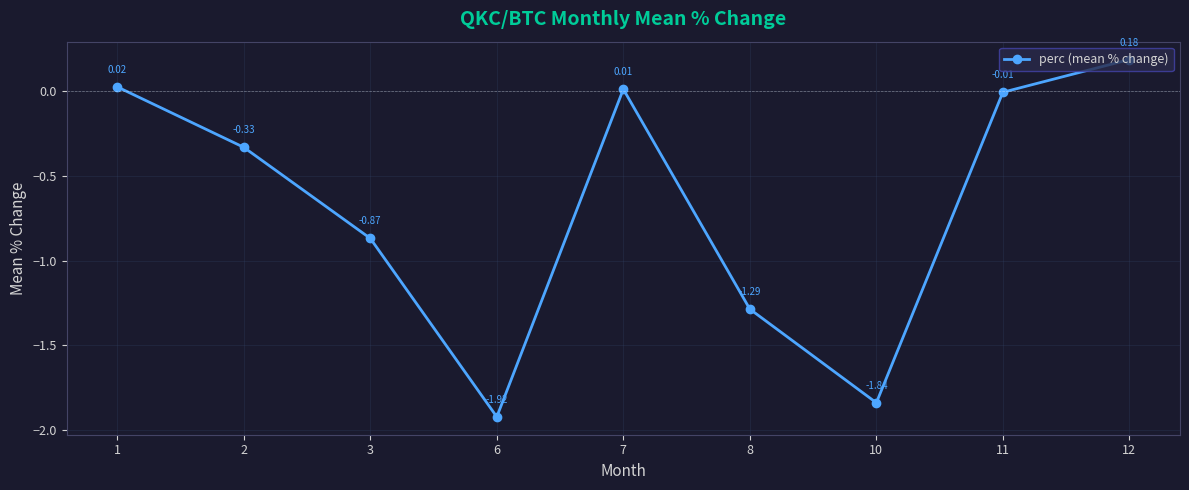

Where is the first local minimum?

6